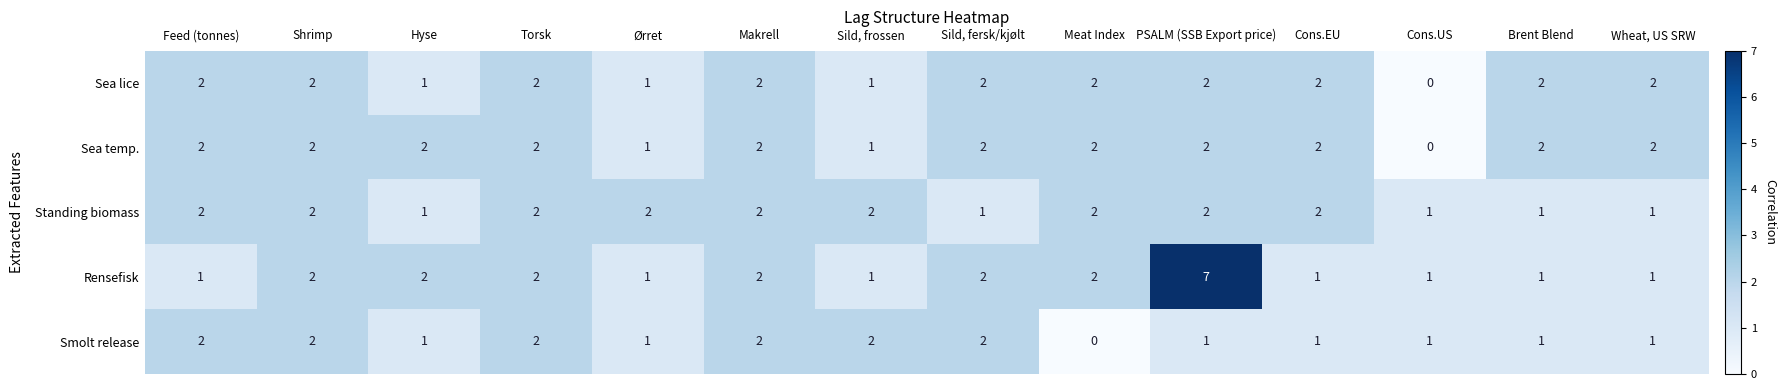

What is the maximum value shown in the chart?

7